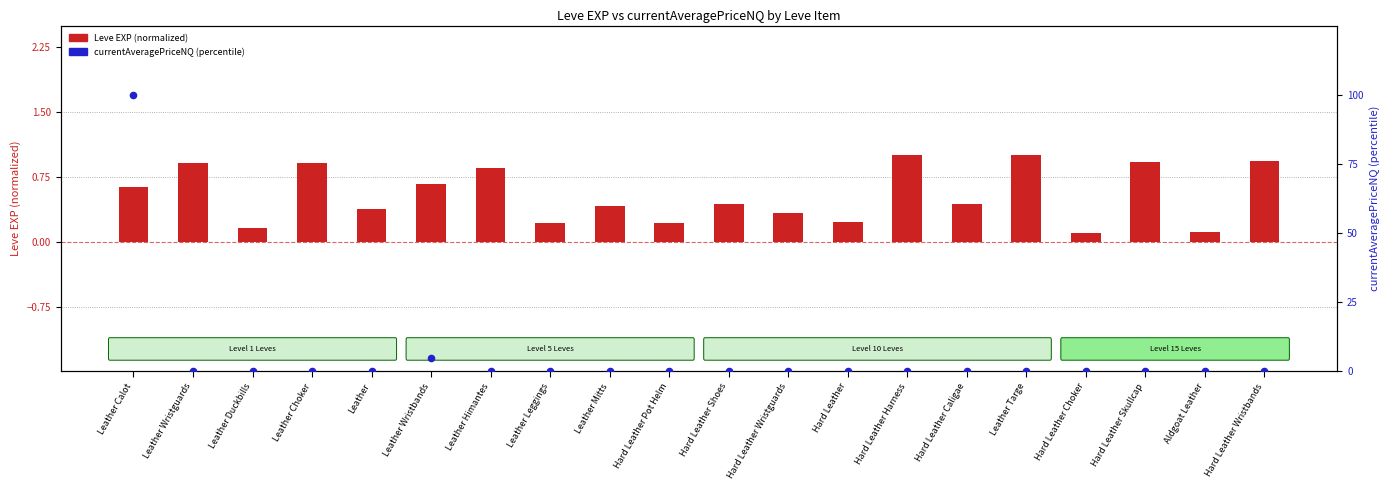

At which category is the sum across all series the highest?

Leather Calot